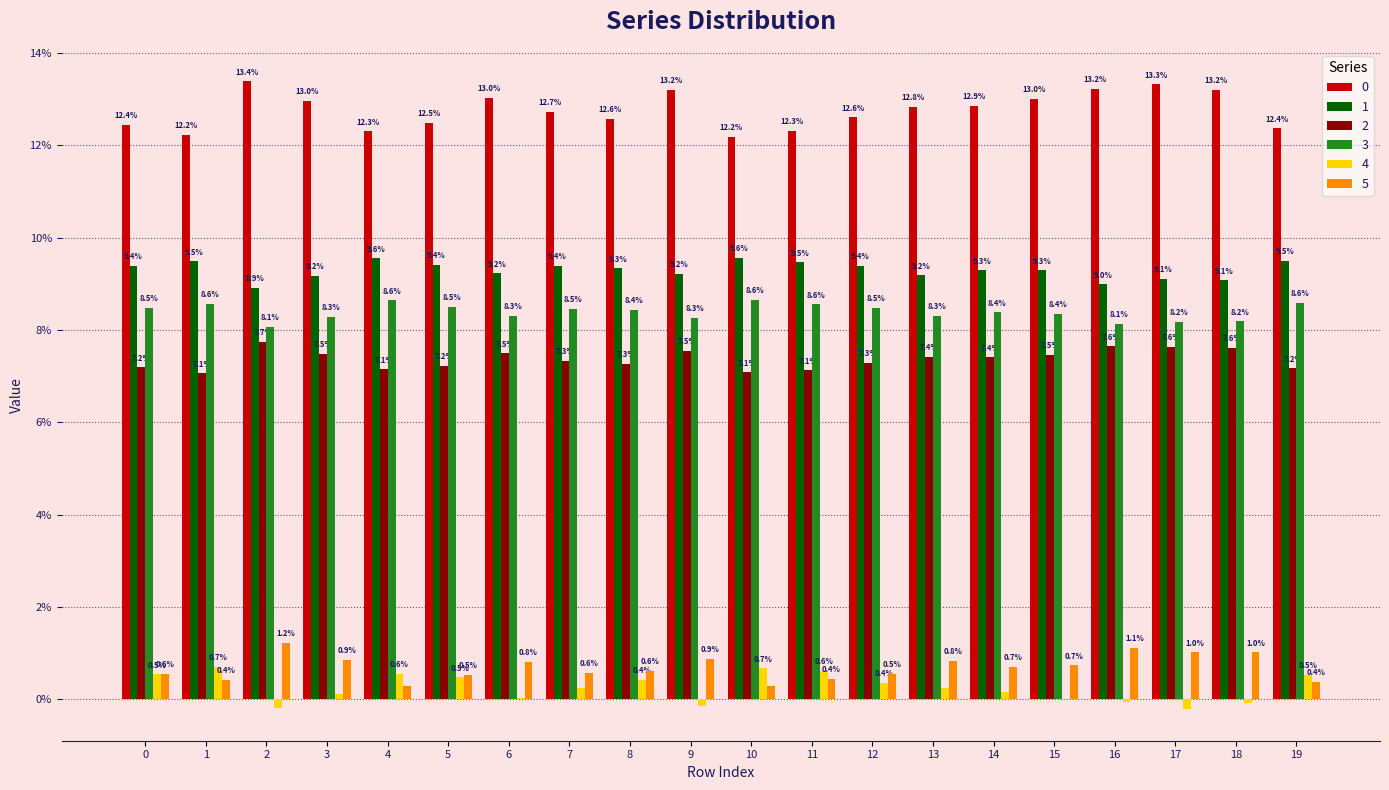

What are all the series names shown in the legend?

0, 1, 2, 3, 4, 5